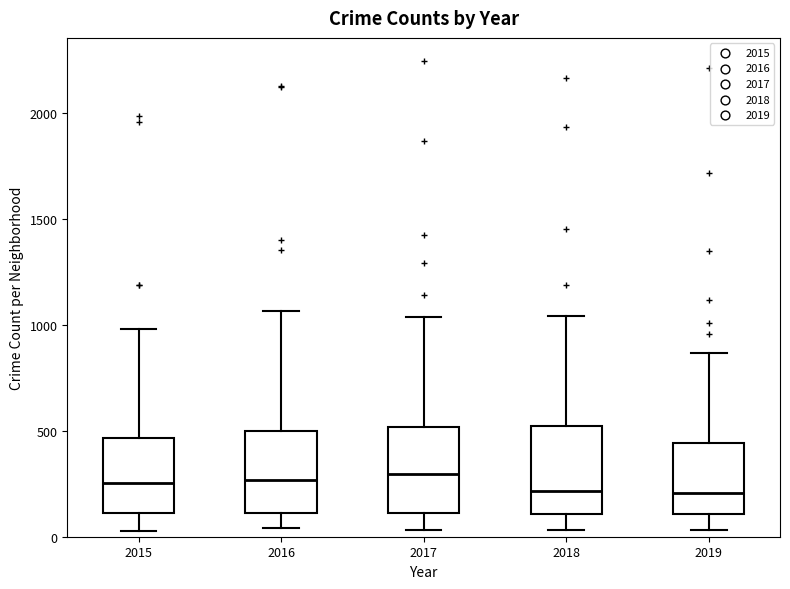

Reading left to right, read every box against the y-axis: the position of its median line, the range the box covers, and the ends of its whiskers. The values are not printed on the chart, so give them approximately, as read against the axis.

2015: median 250, box 100 to 450, whiskers 50 to 1000
2016: median 250, box 100 to 500, whiskers 50 to 1050
2017: median 300, box 100 to 500, whiskers 50 to 1050
2018: median 200, box 100 to 500, whiskers 50 to 1050
2019: median 200, box 100 to 450, whiskers 50 to 850